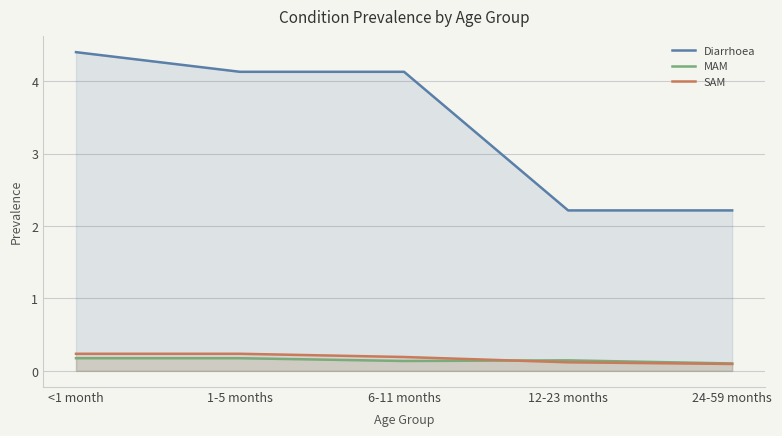

What is the difference between the maximum and minimum values in the MAM series?

0.1